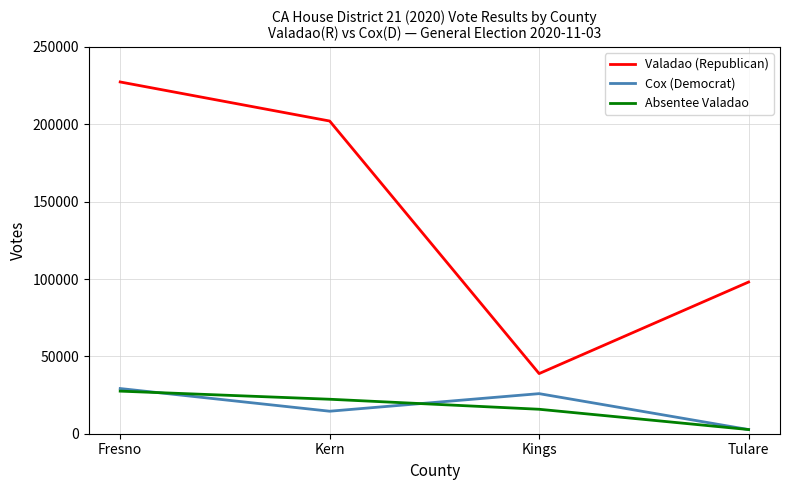

How many lines are shown in the chart?

3